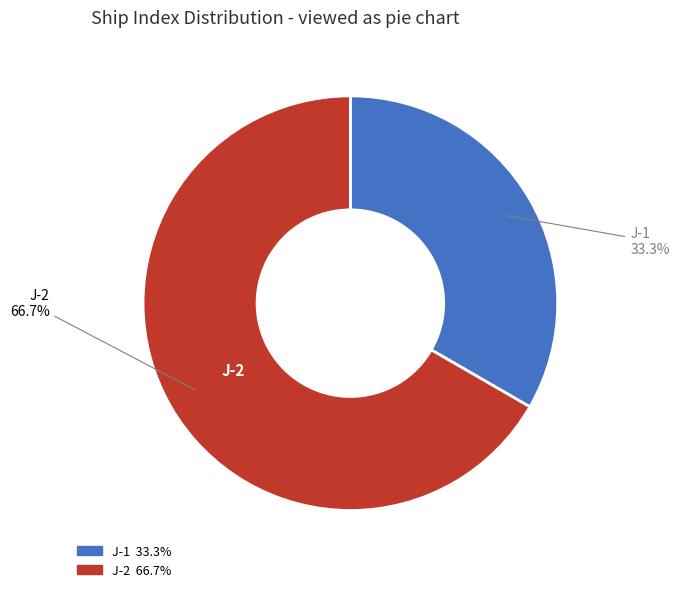

Which slice represents more than half of the pie?

J-2